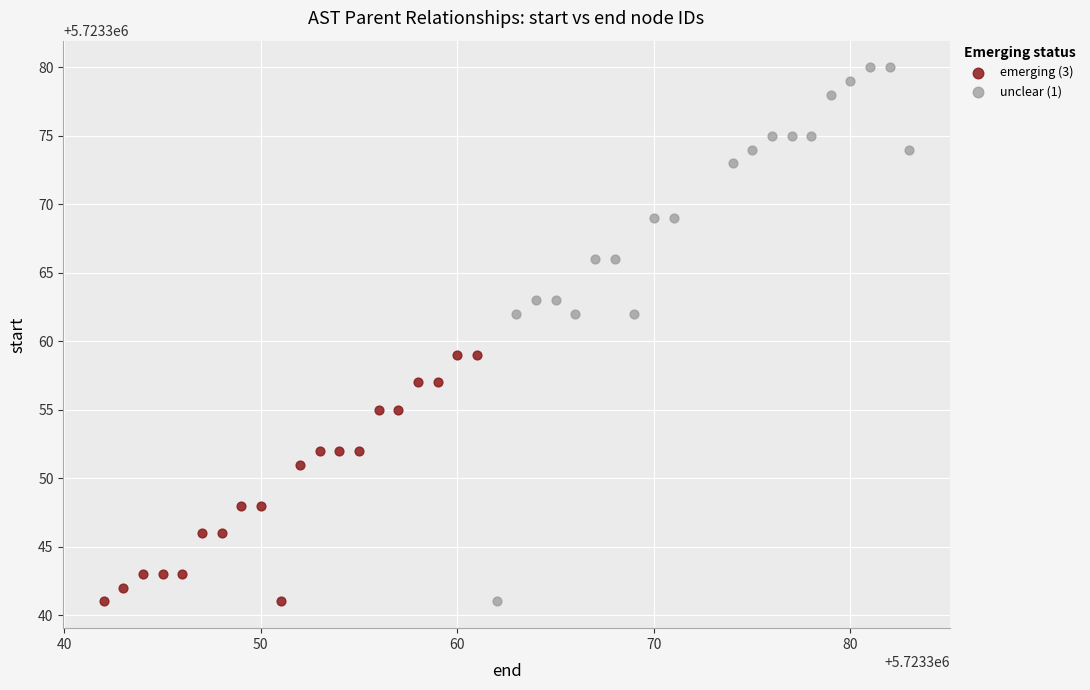

Which series has the widest spread of Y values?

unclear (1)